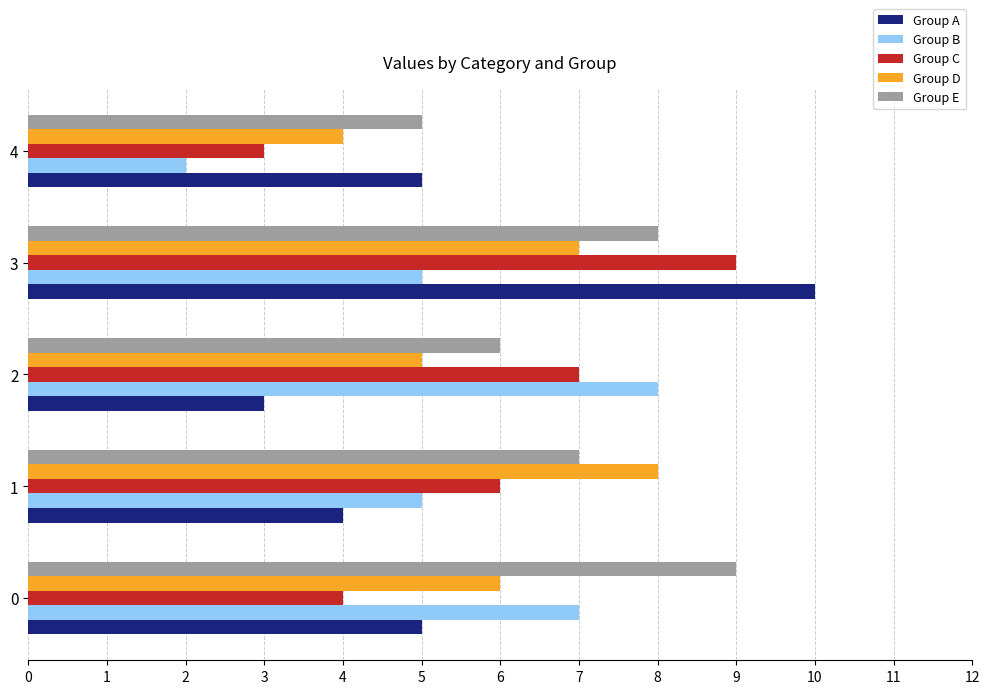

Is it true that Group B equals 3 at 4?

False